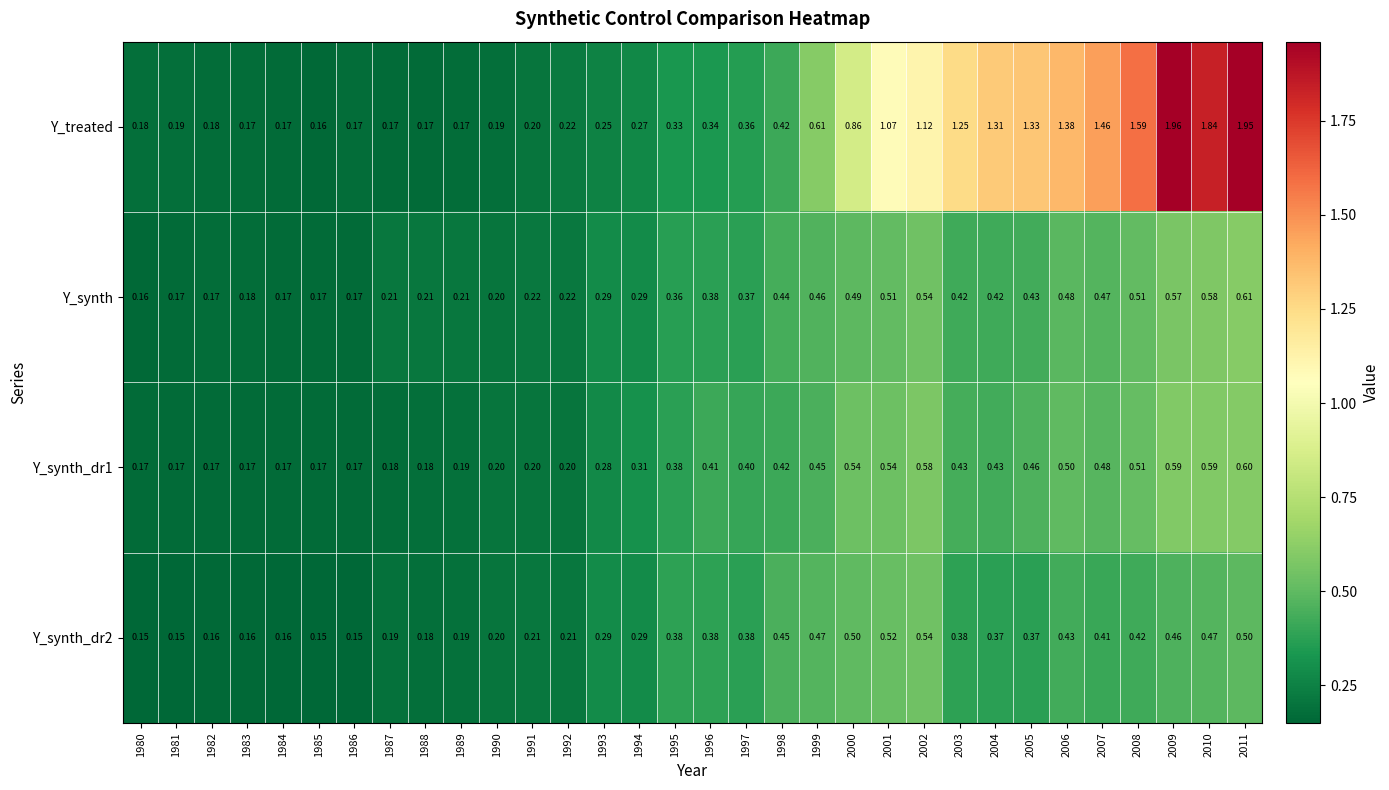

Which series has the largest total across all categories?

Y_treated